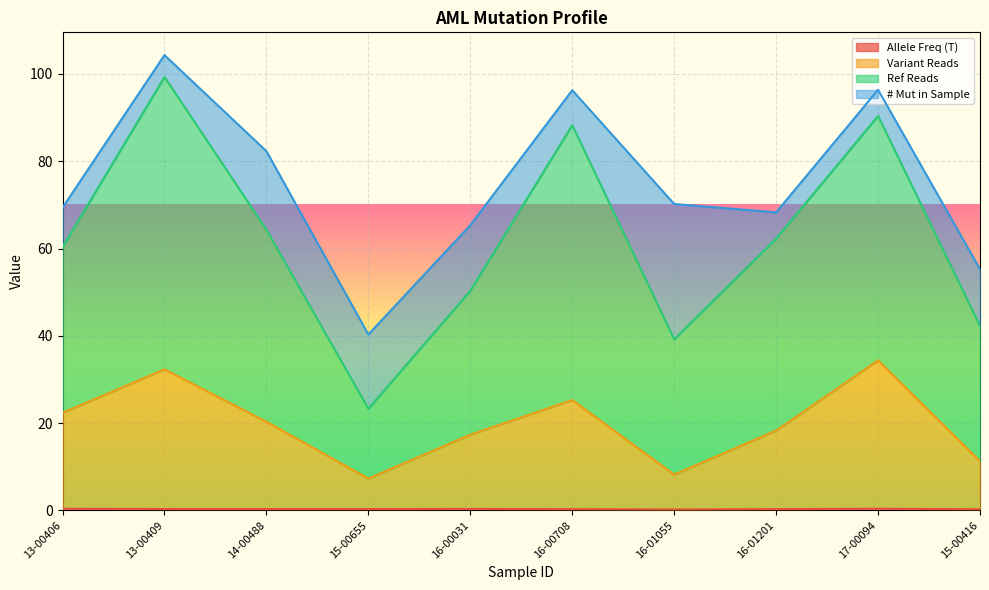

The Ref Reads series shows 23.3 at 15-00655. True or false?

True